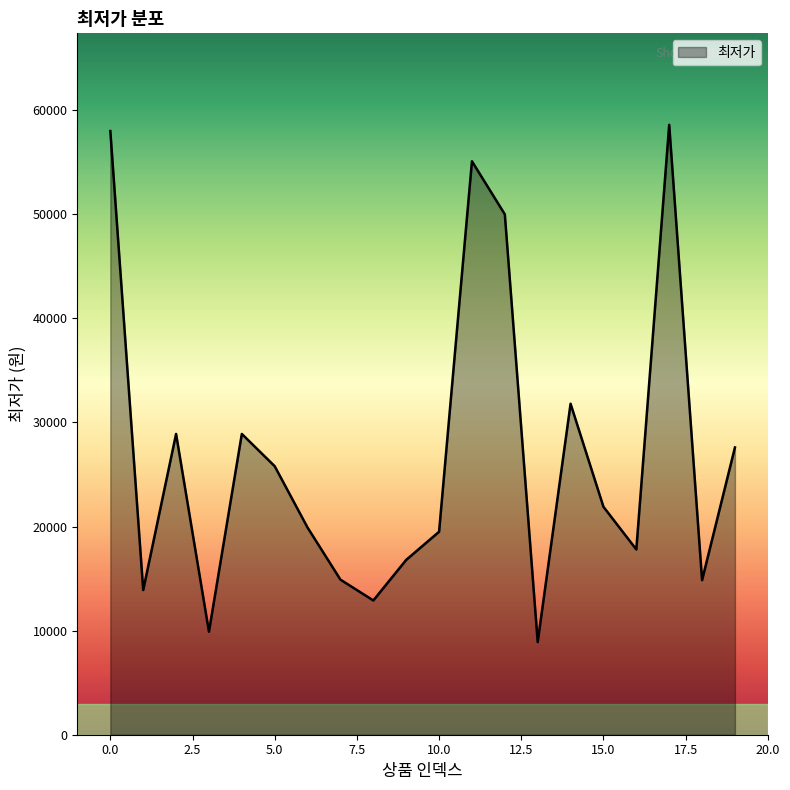

What is the greatest value displayed?

58600